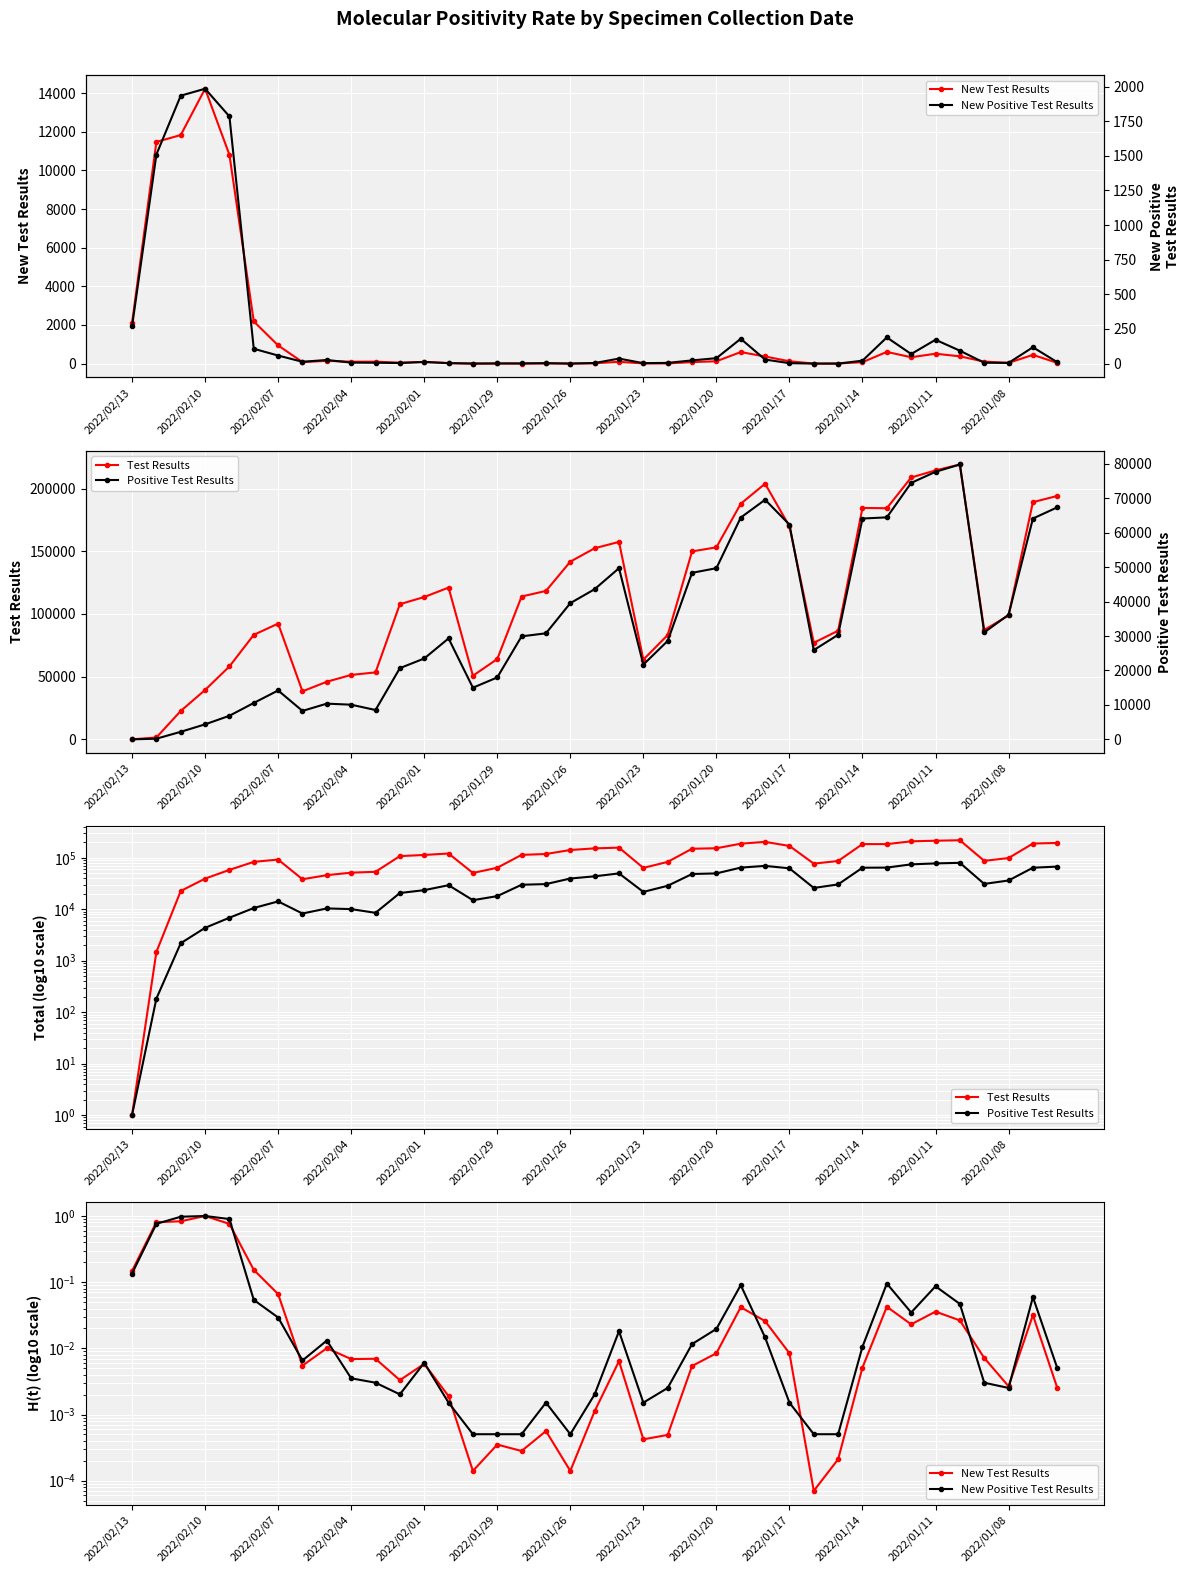

True or false: Positive Test Results and Test Results intersect in this chart.

False